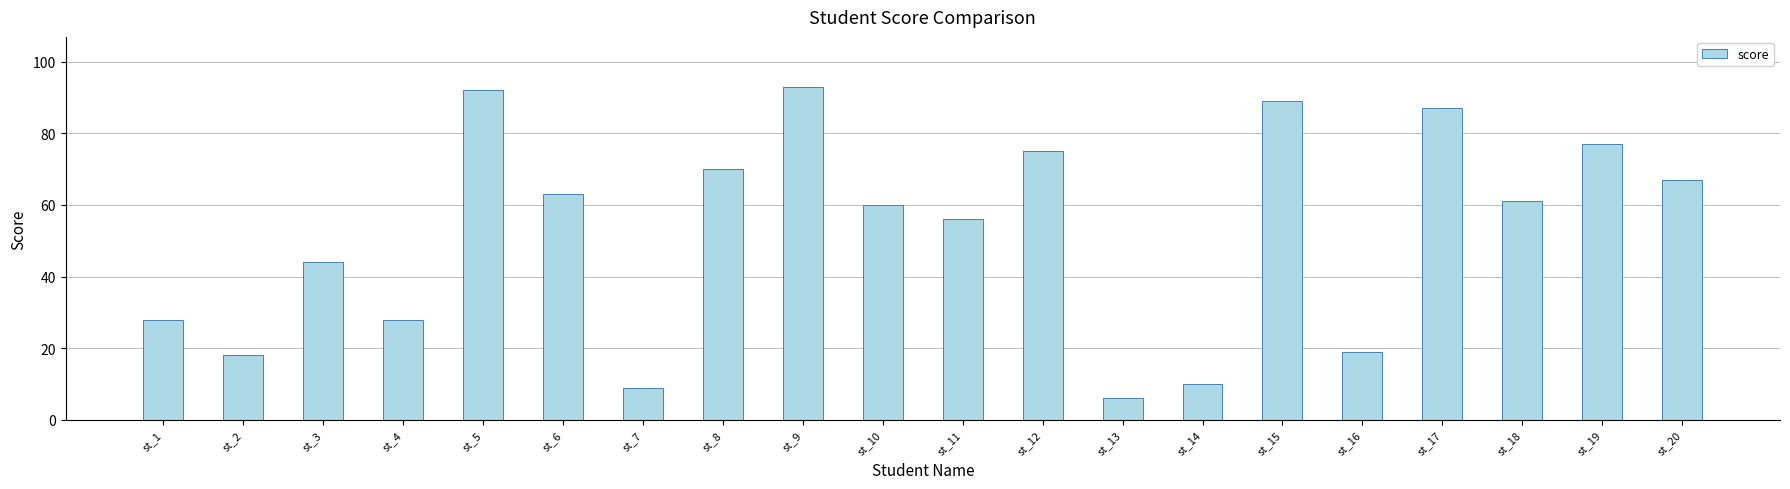

What value does the data have at st_2, to the nearest 5?

20